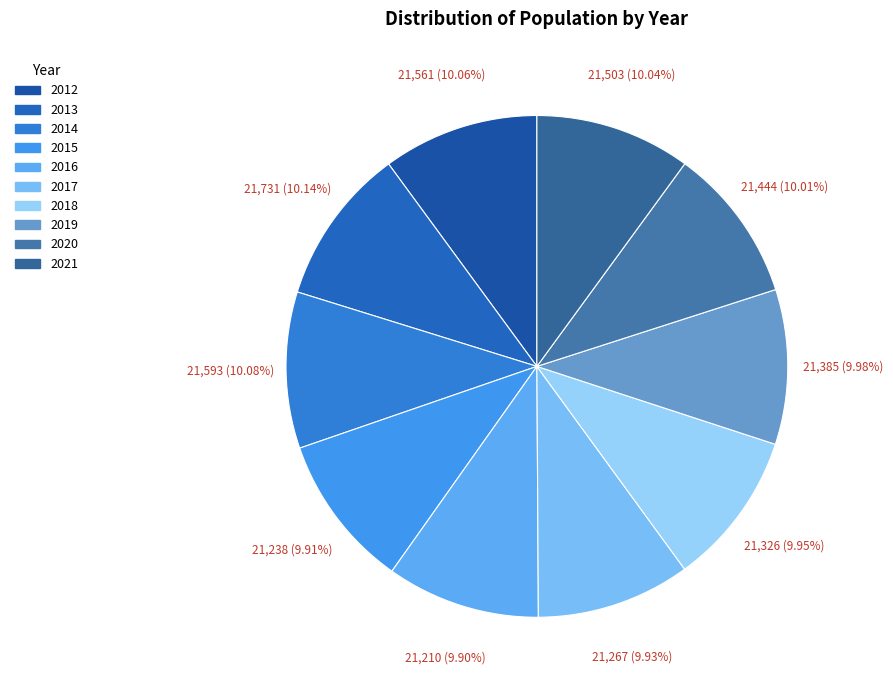

How much of the chart is everything except 2014?

89.9%